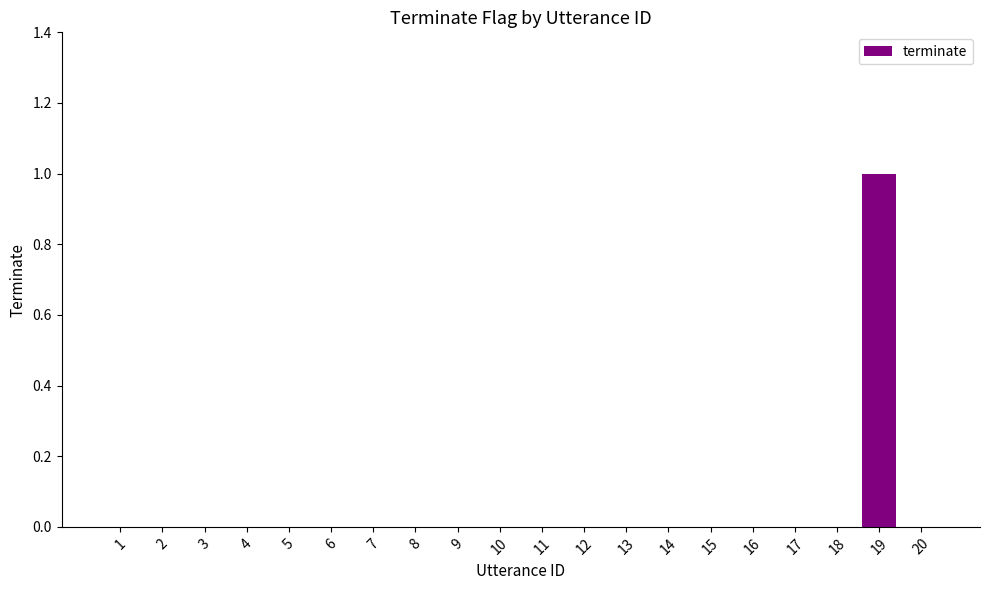

Which label corresponds to the largest value in the chart?

19